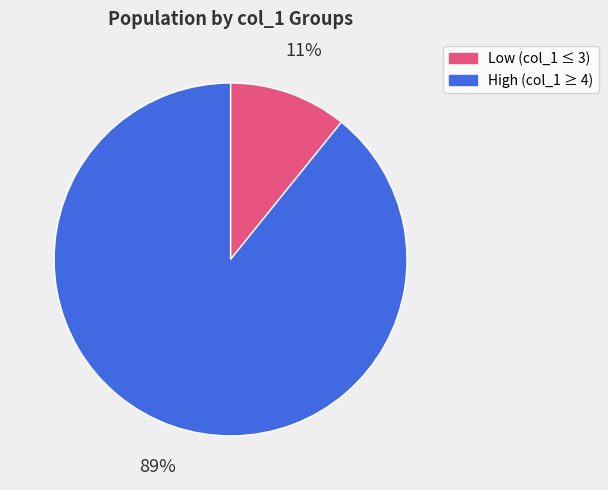

Combined, do High (col_1 ≥ 4) and Low (col_1 ≤ 3) account for over 50%?

Yes